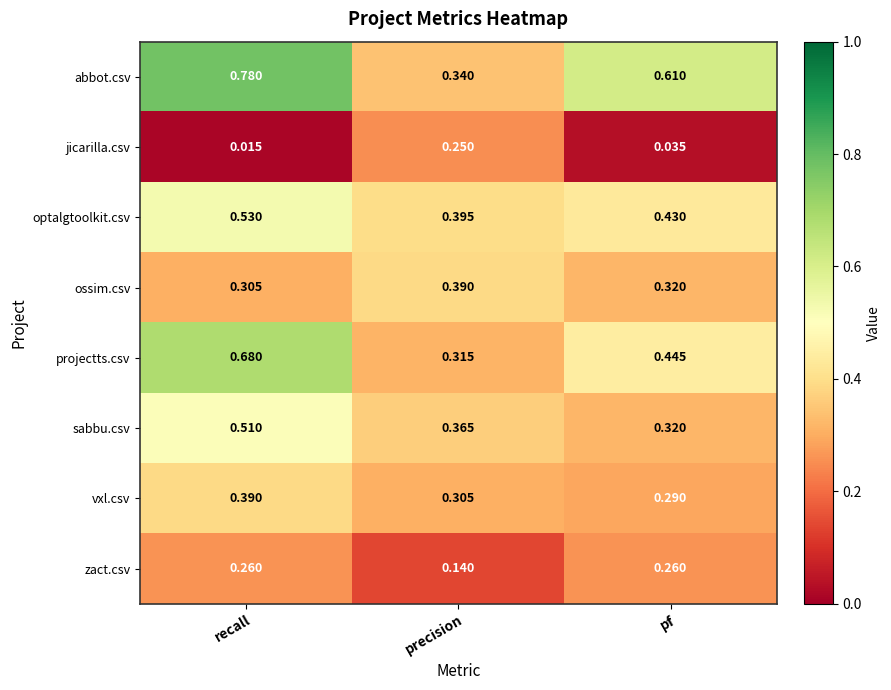

At which category does the chart reach its peak across all series?

recall